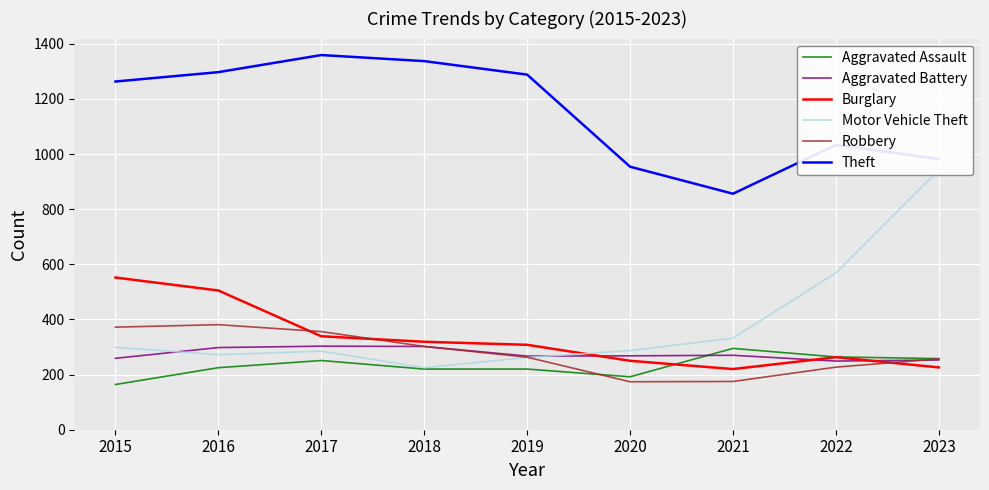

At which category does Burglary reach its first local valley?

2021